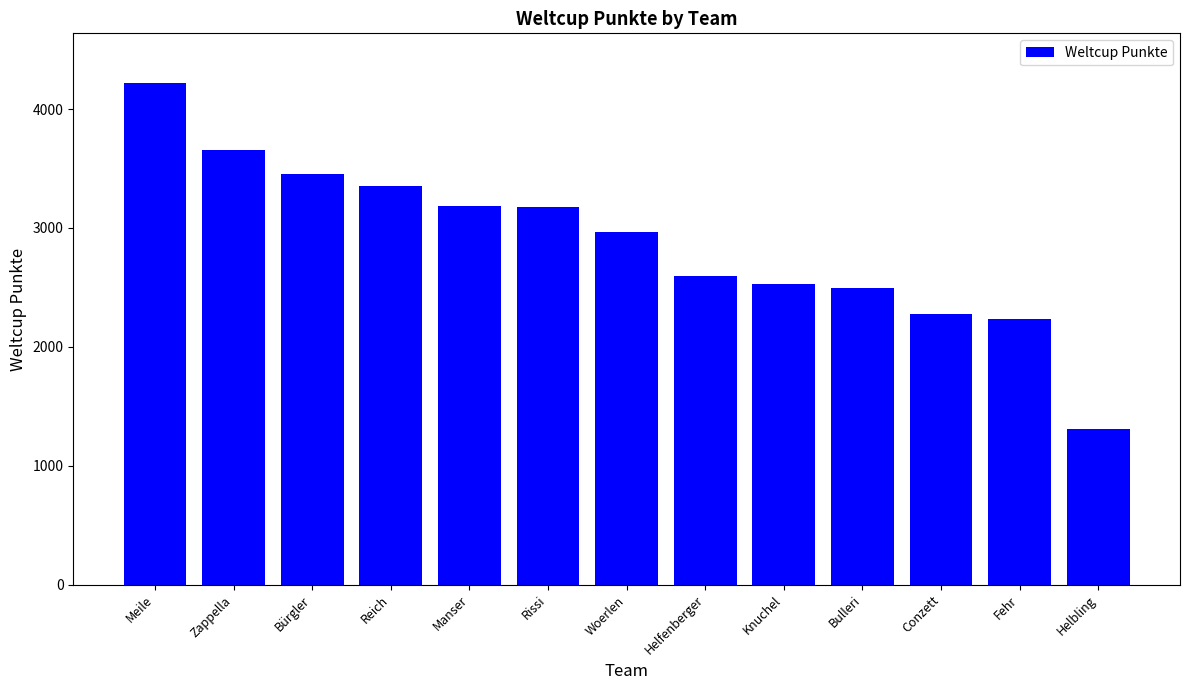

What is the value of the 13th bar from the left?

1308